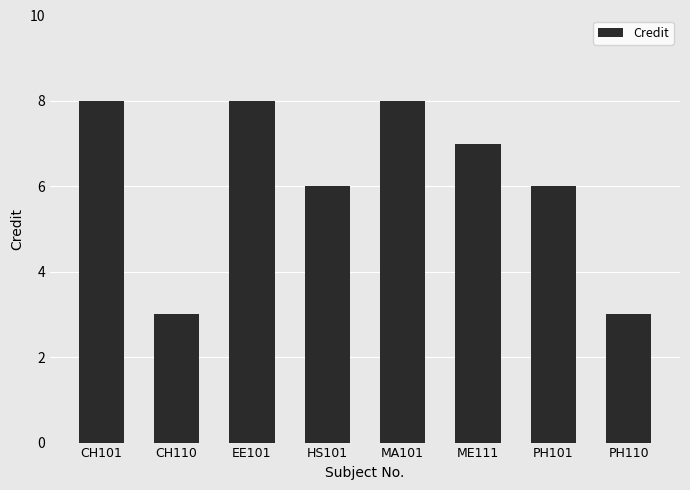

What is the smallest value displayed?

3